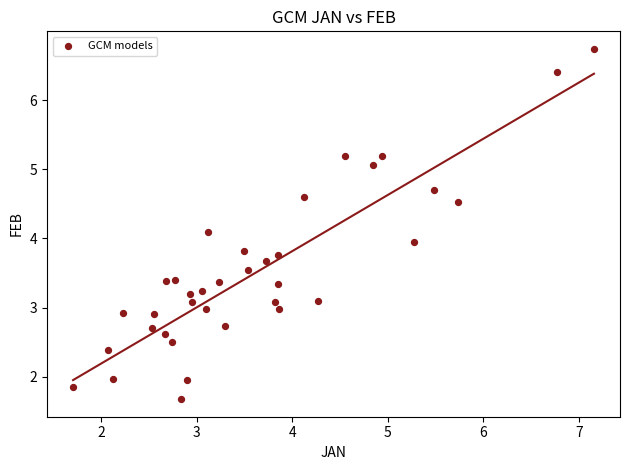

What is the range of Y values (max minus min)?

5.1